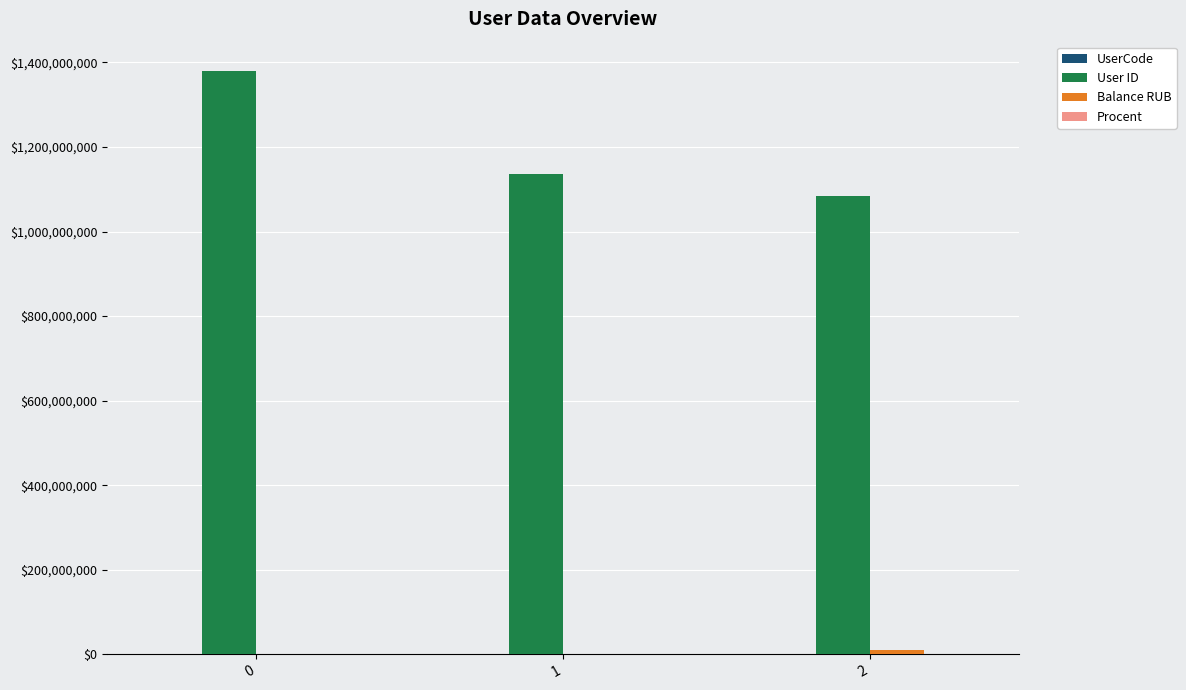

The value of User ID at 0 is 672763296. True or false?

False